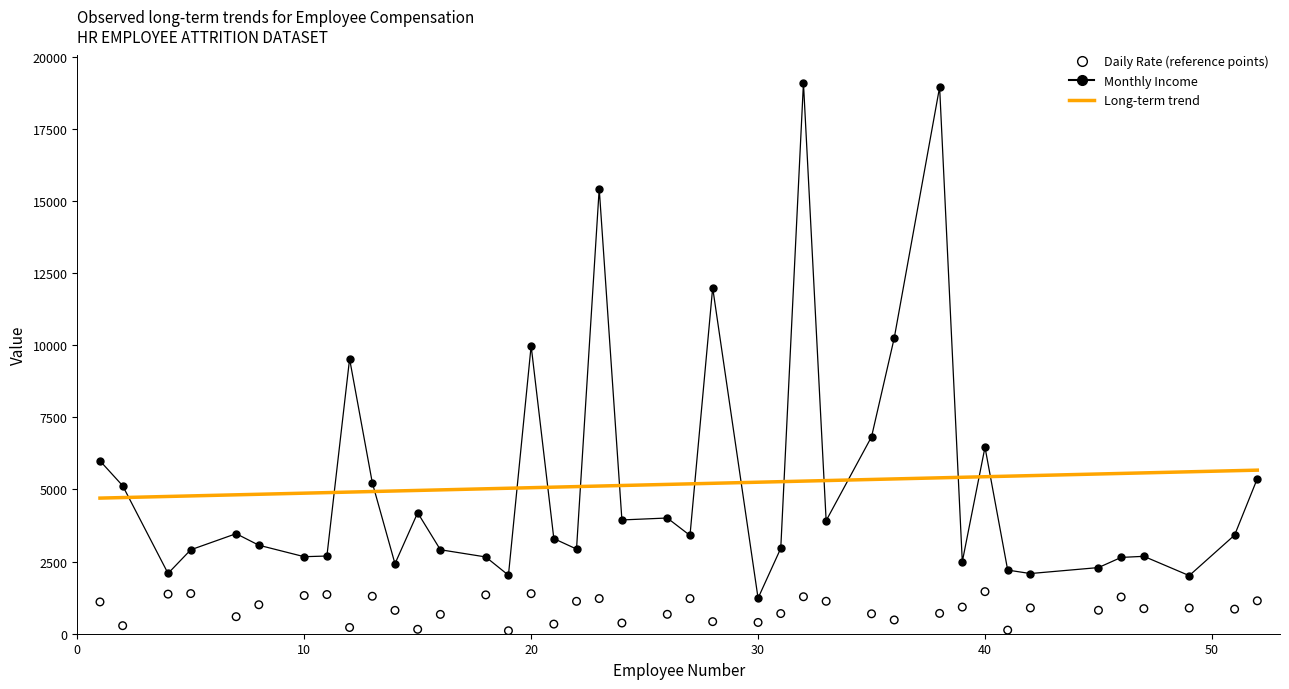

At how many categories does at least one series exceed 1668?

40